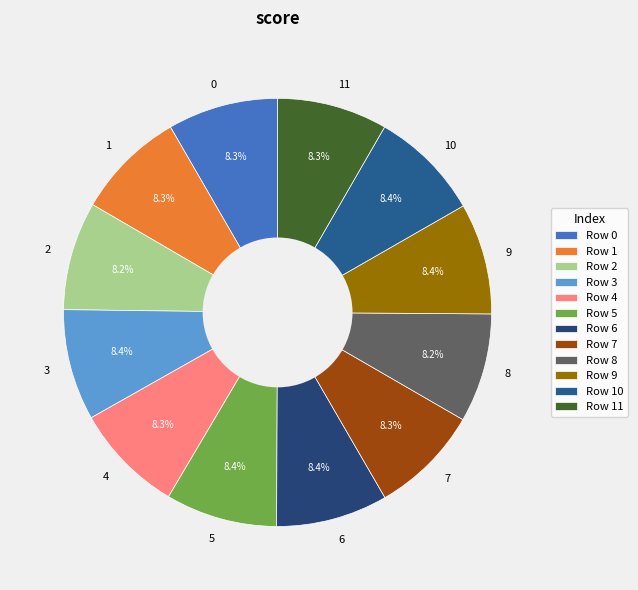

Is the sum of 1 and 10 greater than half?

No